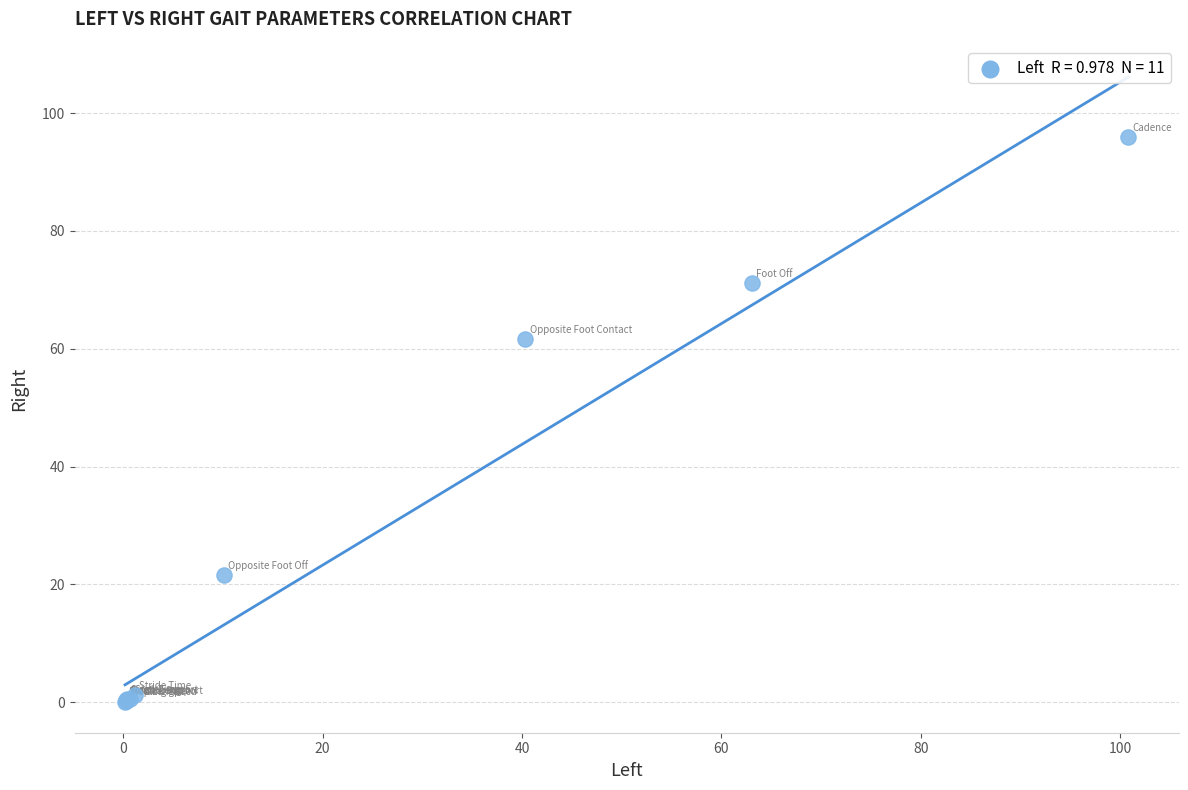

What Y value in the scatter plot is closest to 48?

61.6